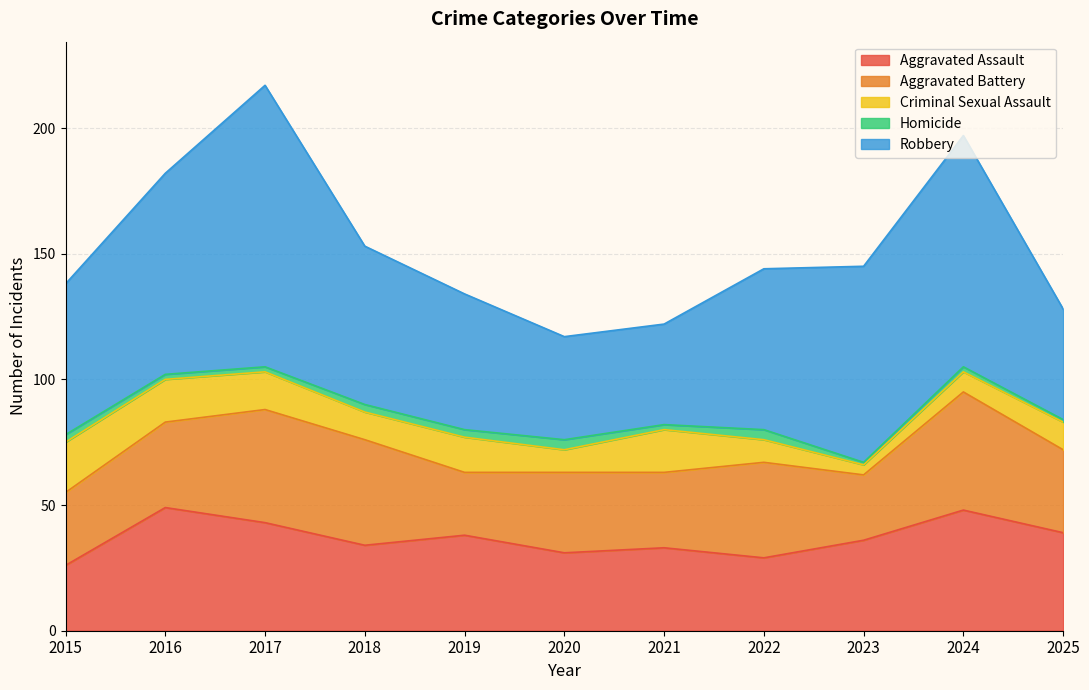

How many values in the Aggravated Assault series are below 36?

5